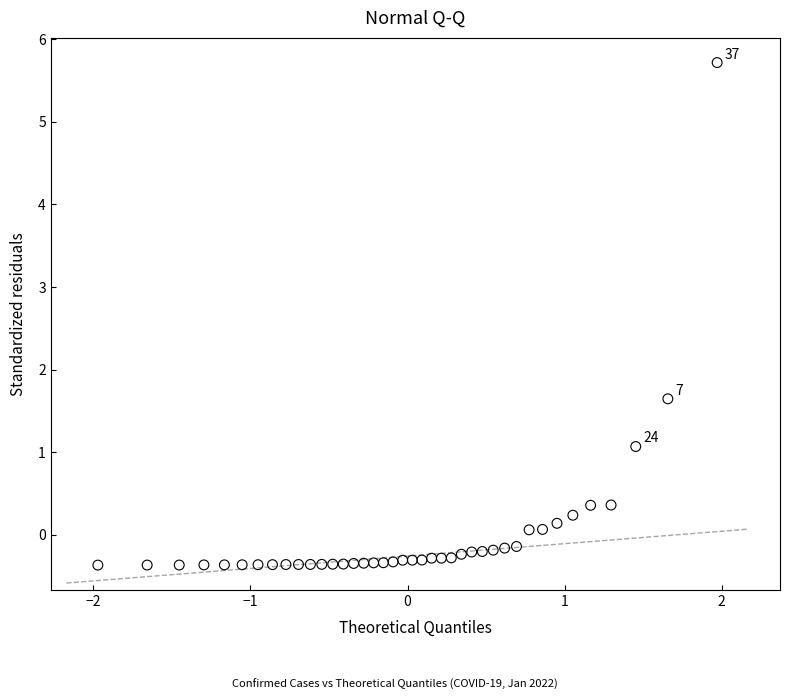

What Y value in the scatter plot is closest to 2?

1.6